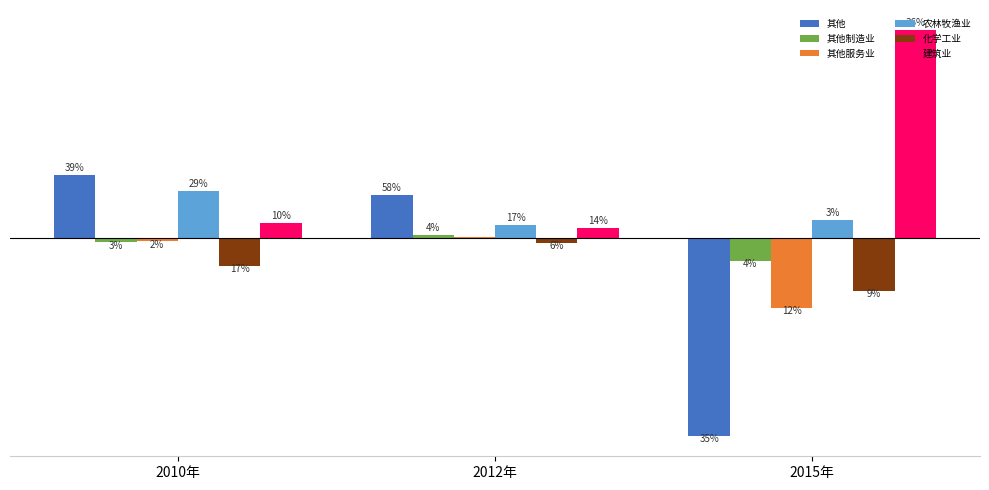

Rank the series by their maximum value, from lowest to highest.

化学工业, 其他服务业, 其他制造业, 农林牧渔业, 其他, 建筑业